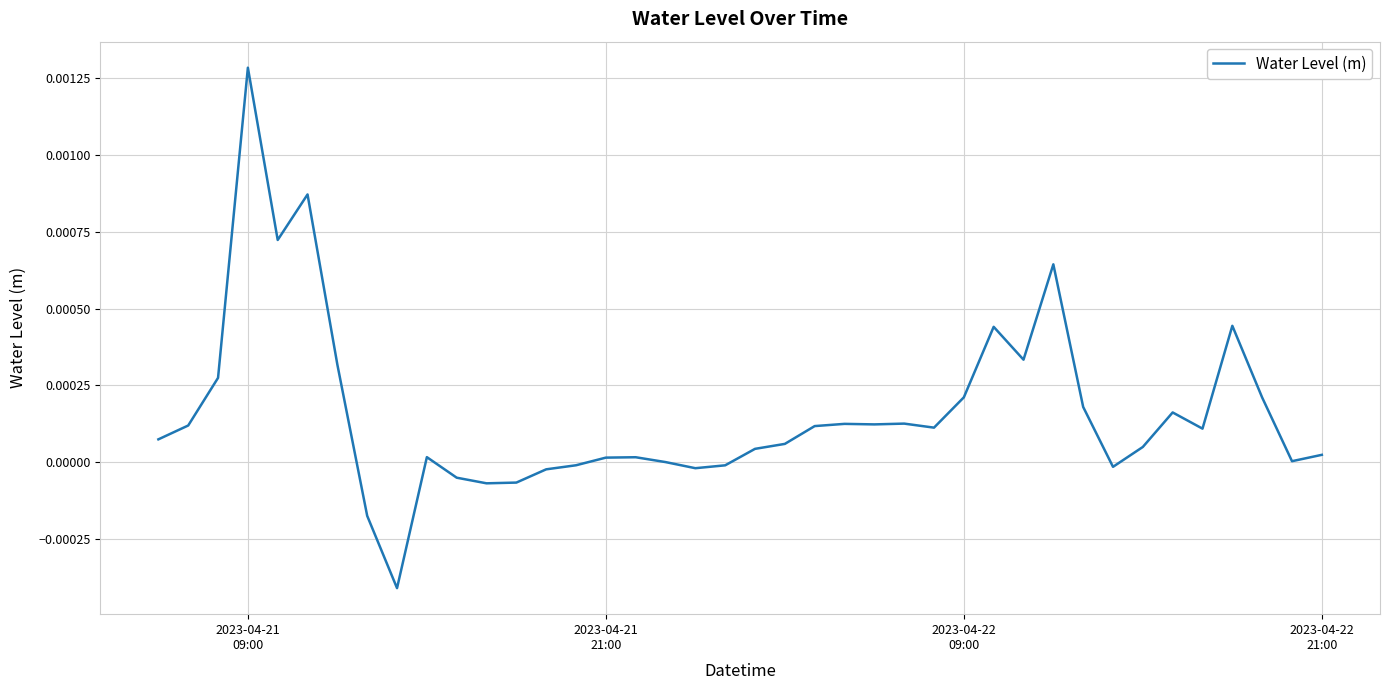

Does the chart have visible grid lines?

Yes